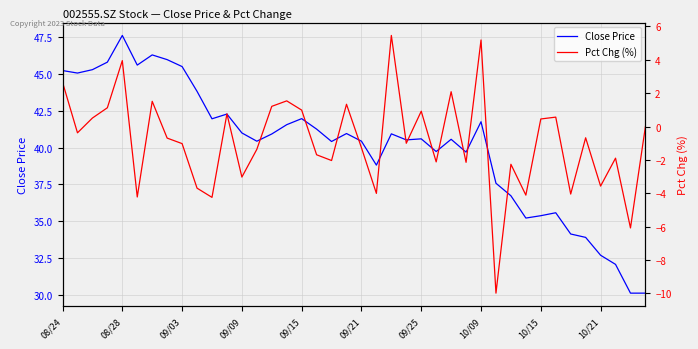

Which series has the largest range (max minus min)?

Close Price